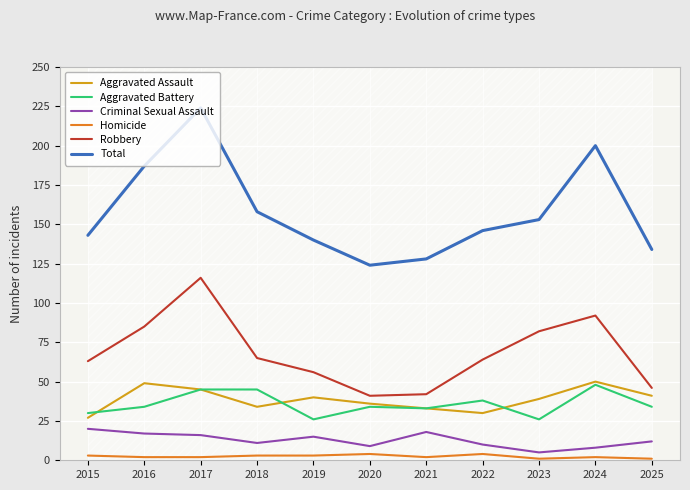

Reading right to left, what are all the values shown in this chart?

Aggravated Assault: 41	50	39	30	33	36	40	34	45	49	27
Aggravated Battery: 34	48	26	38	33	34	26	45	45	34	30
Criminal Sexual Assault: 12	8	5	10	18	9	15	11	16	17	20
Homicide: 1	2	1	4	2	4	3	3	2	2	3
Robbery: 46	92	82	64	42	41	56	65	116	85	63
Total: 134	200	153	146	128	124	140	158	224	187	143